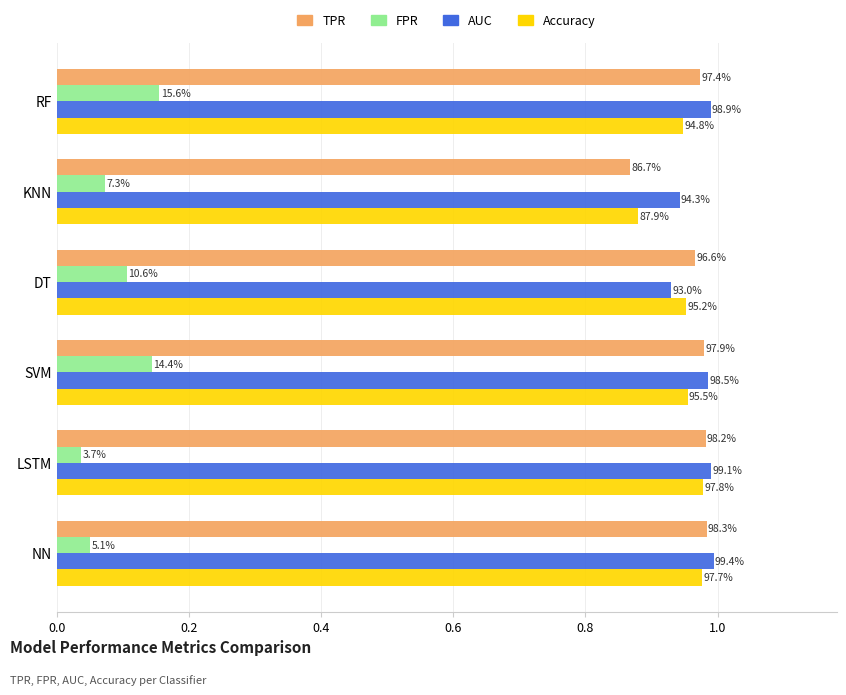

What is the difference between the maximum and minimum values in the Accuracy series?

0.1